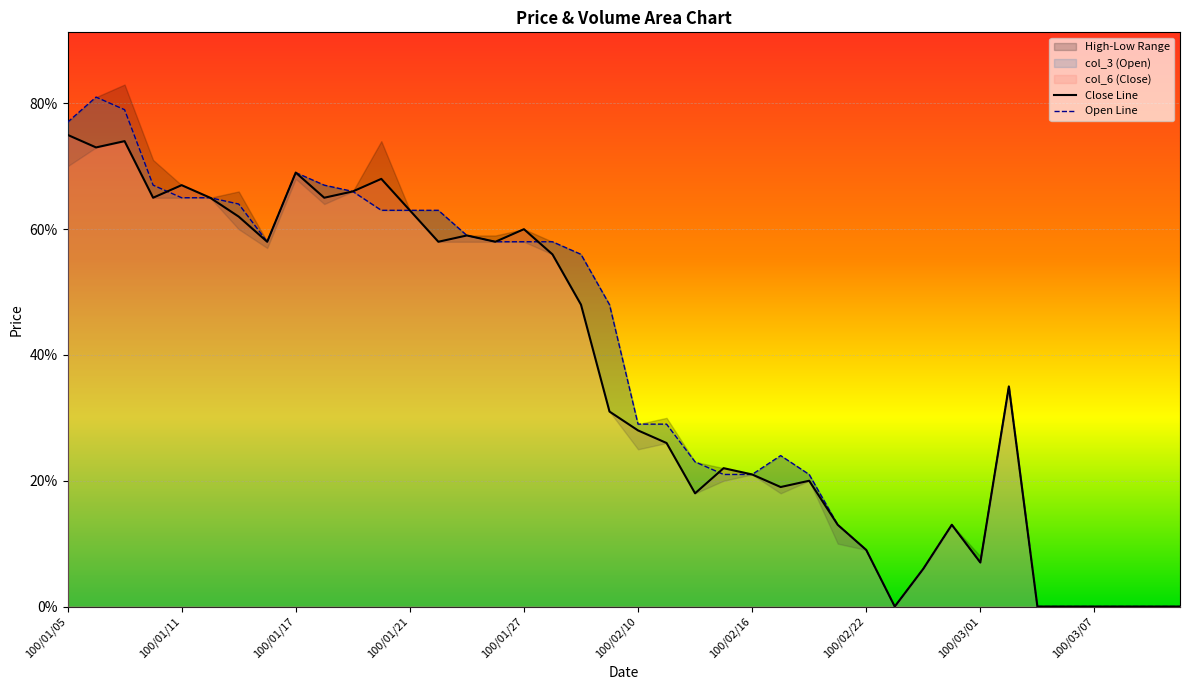

After their last crossing, which series has the higher values: Open Line or Close Line?

Close Line